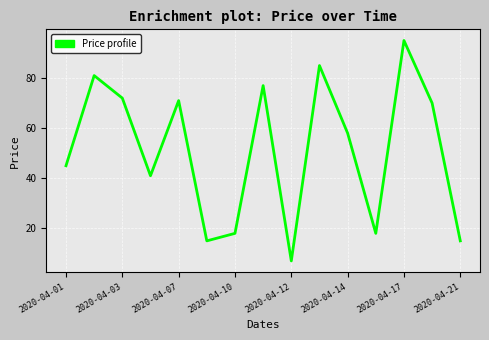

What is the greatest value displayed?

95